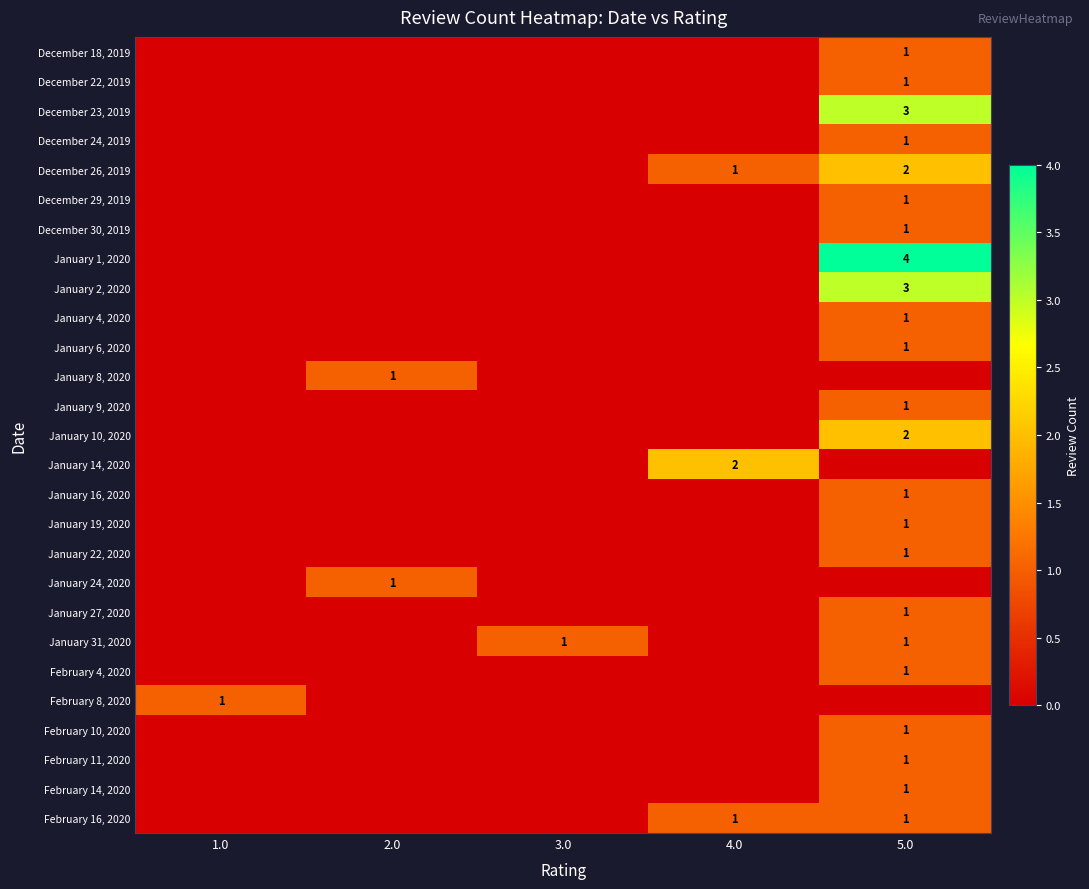

Is it true that February 16, 2020 equals 1 at 4.0?

True